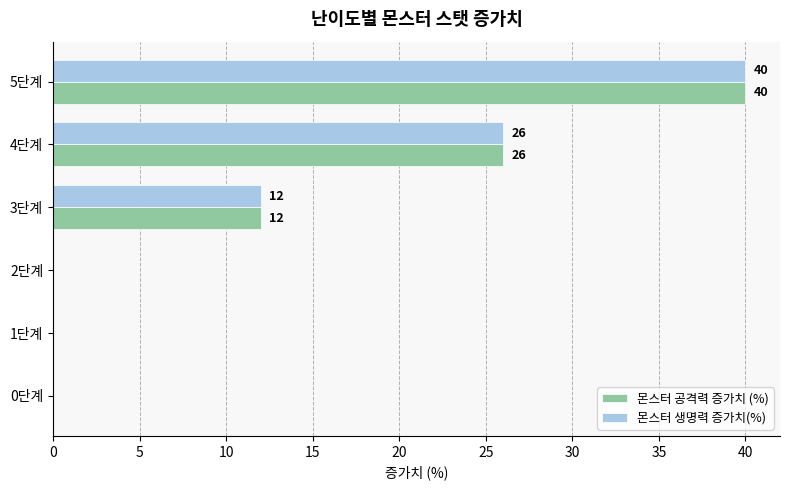

Which category has the highest value across all series?

5단계